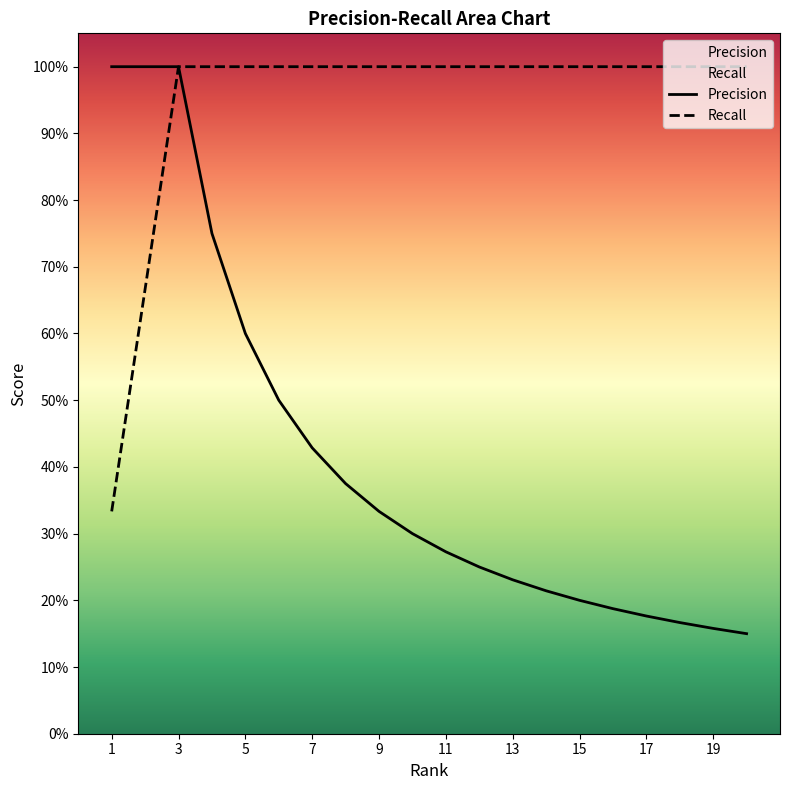

True or false: Recall has more than 2 points higher than both neighbors.

False